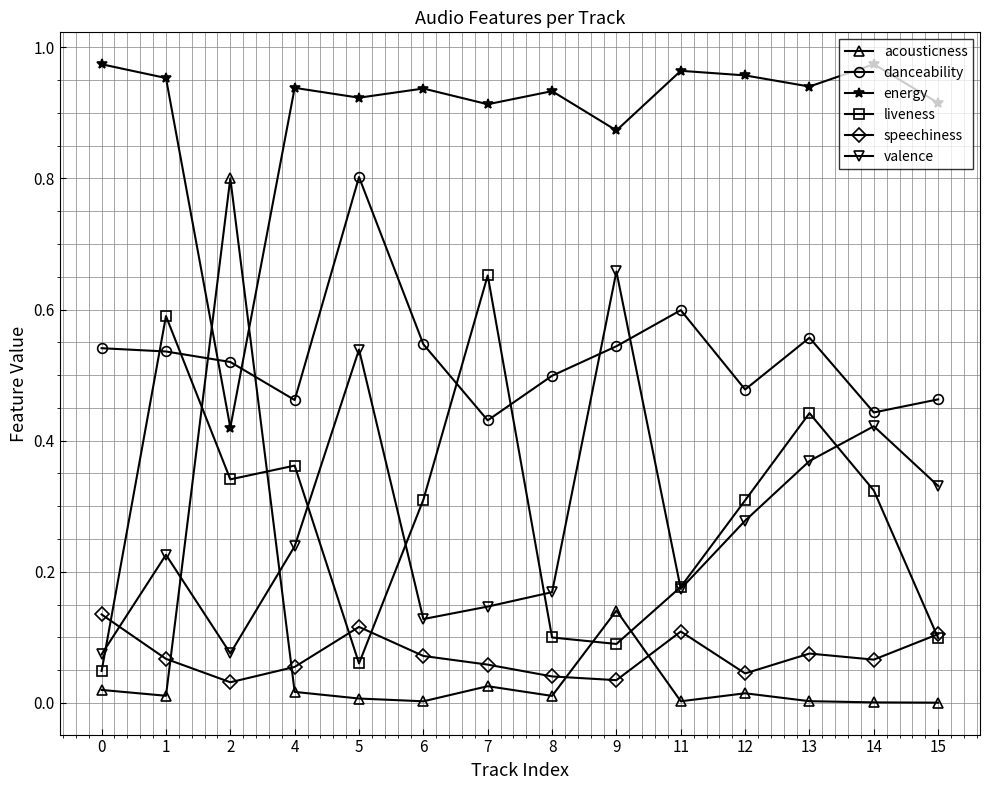

Where is the first local minimum for valence?

2